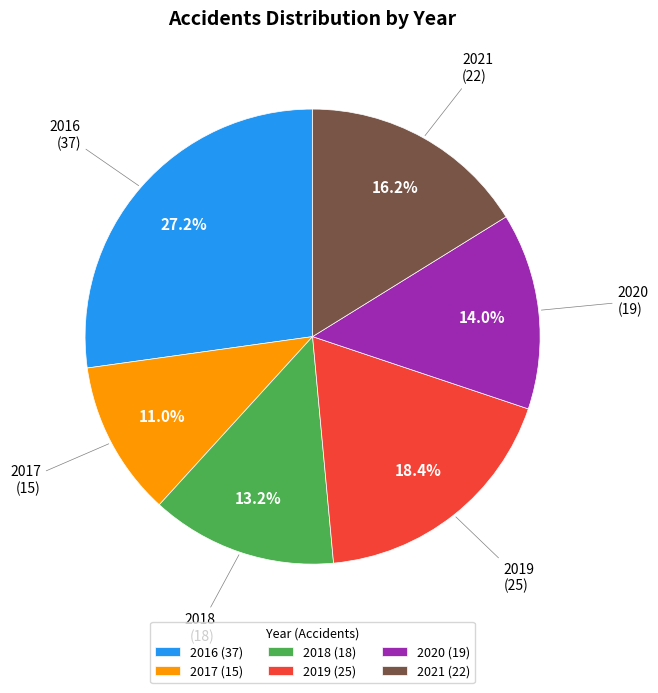

How many segments does this pie chart have?

6